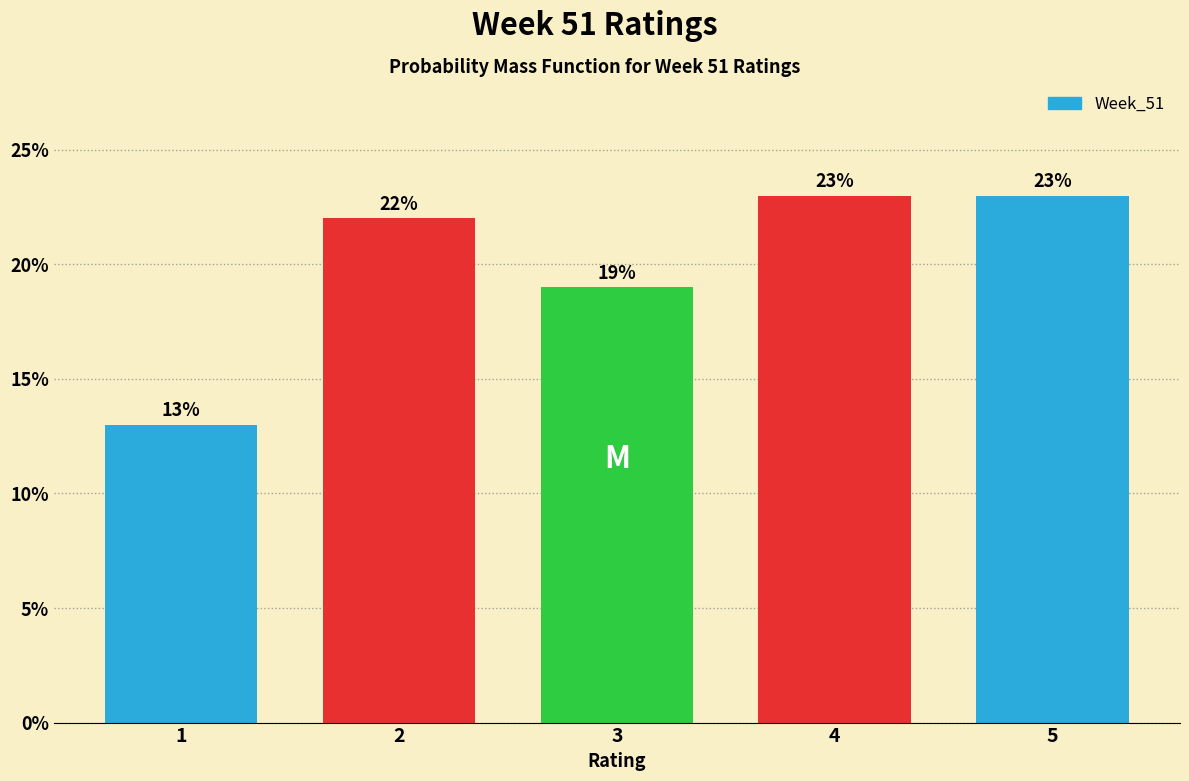

Reading left to right, transcribe all the data shown in this chart.

1=13	2=22	3=19	4=23	5=23